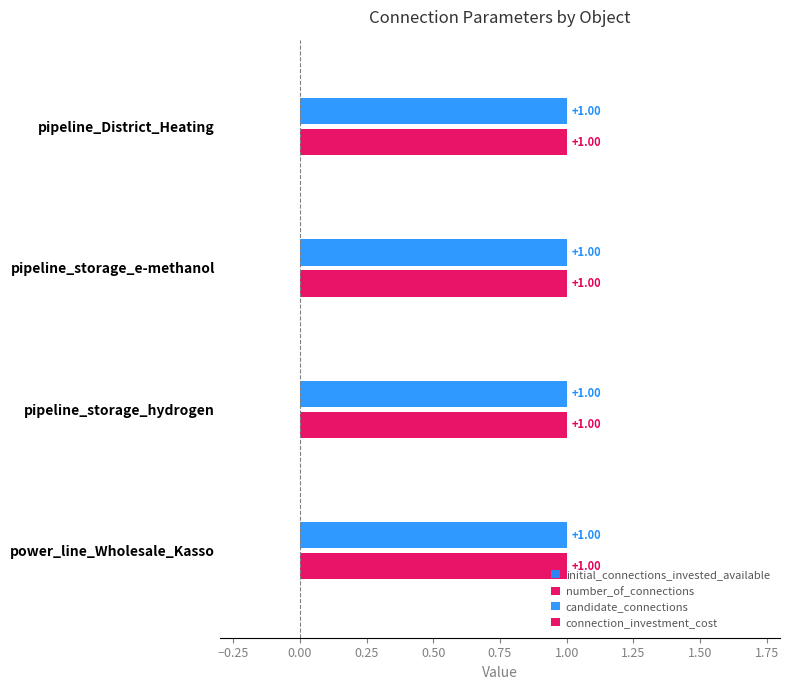

What are all the series names shown in the legend?

initial_connections_invested_available, number_of_connections, candidate_connections, connection_investment_cost